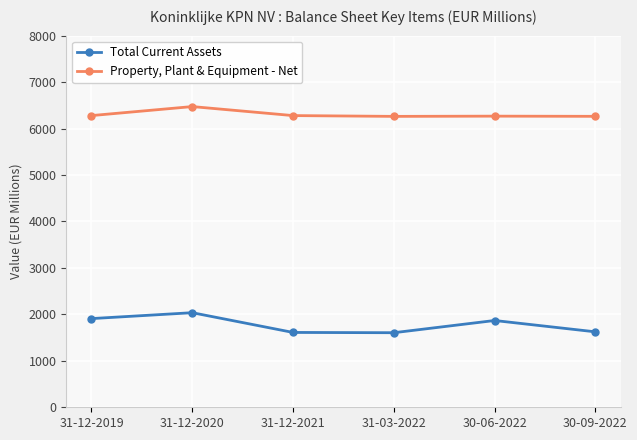

Which label corresponds to the largest value in the chart?

31-12-2020